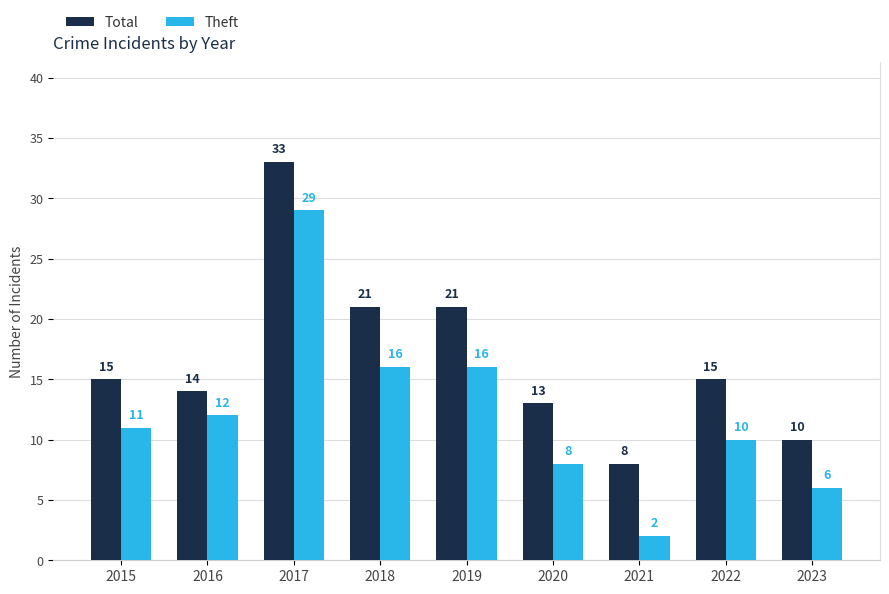

True or false: Theft has a value of 11 at 2015.

True